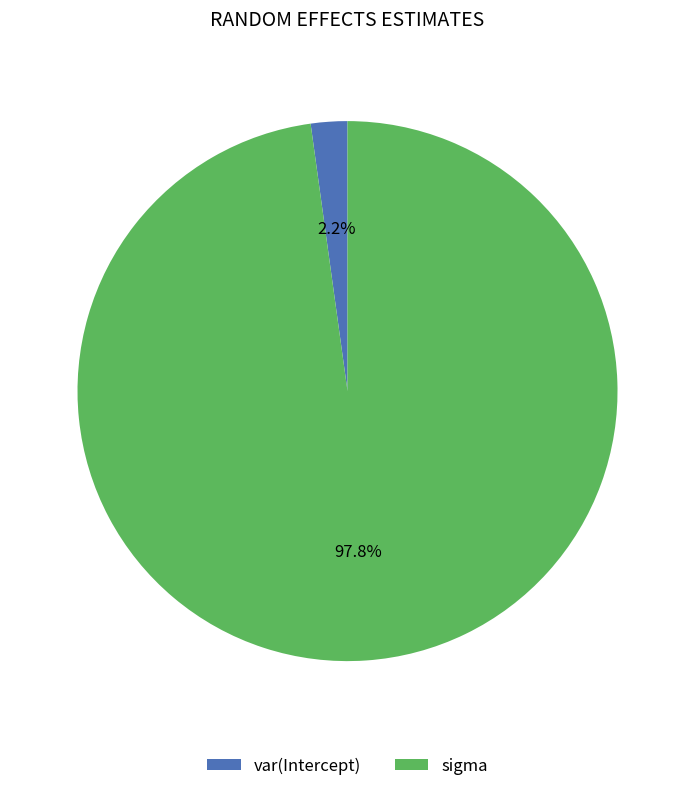

True or false: var(Intercept) accounts for 8% of the total.

False